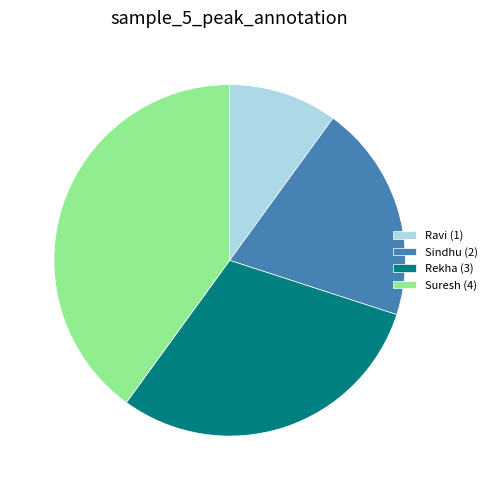

Is there a majority slice in this chart?

No